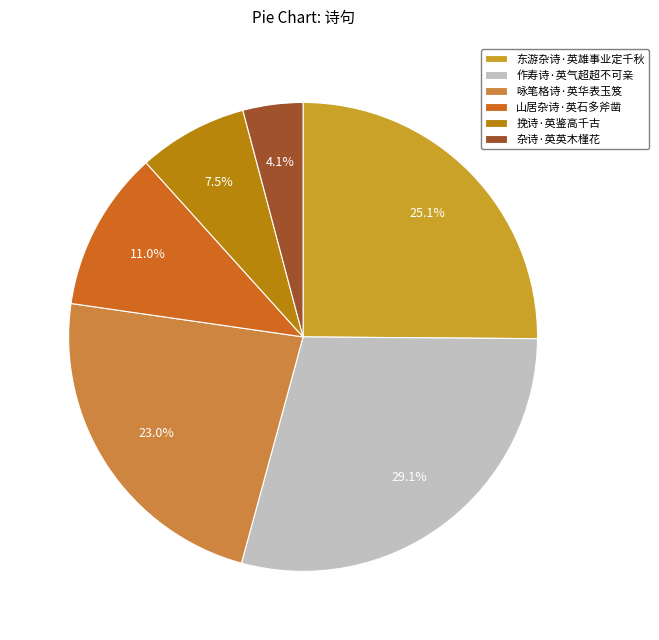

To the nearest percent, what percentage of the pie is 咏笔格诗·英华表玉笈?

23%